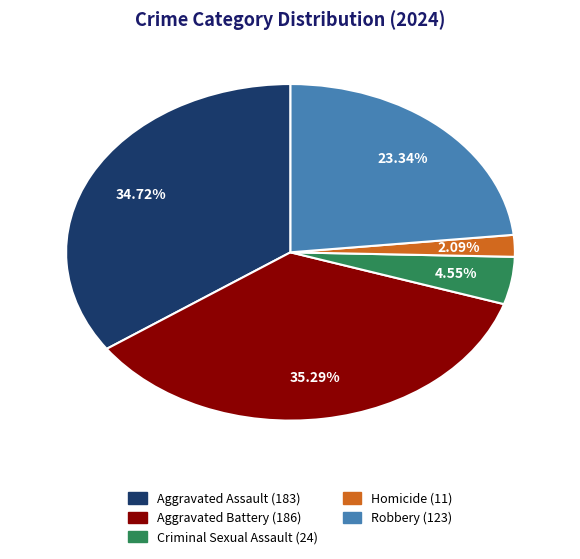

Is Homicide the majority of the pie?

No